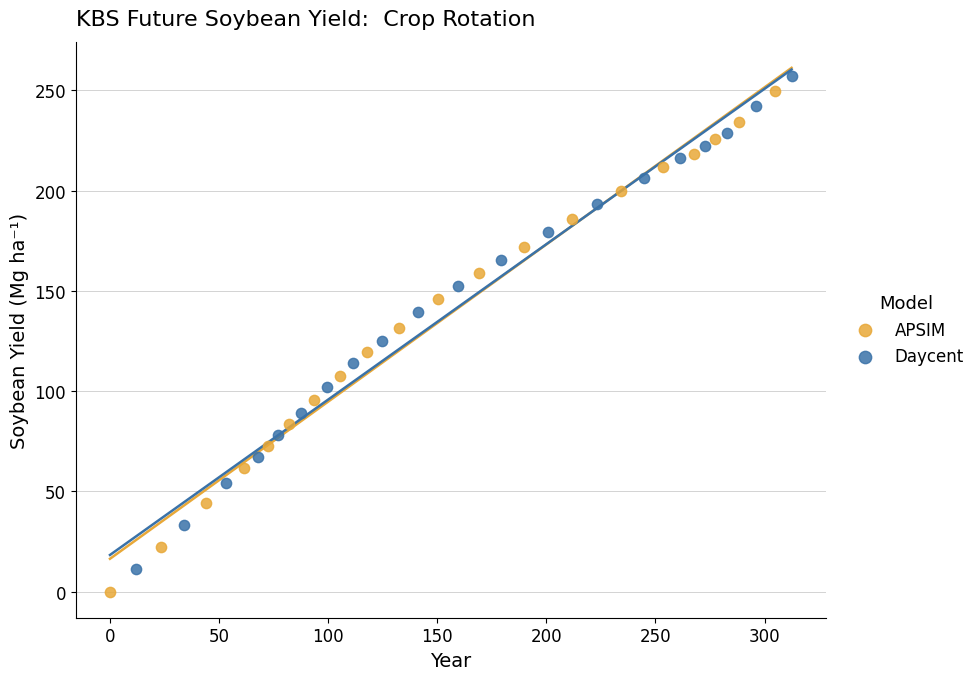

Which series has the widest spread of Y values?

APSIM